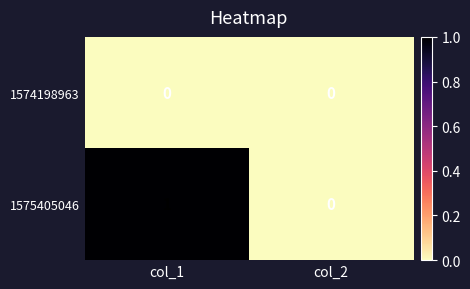

Between col_1 and col_2, which series saw the biggest shift?

1575405046